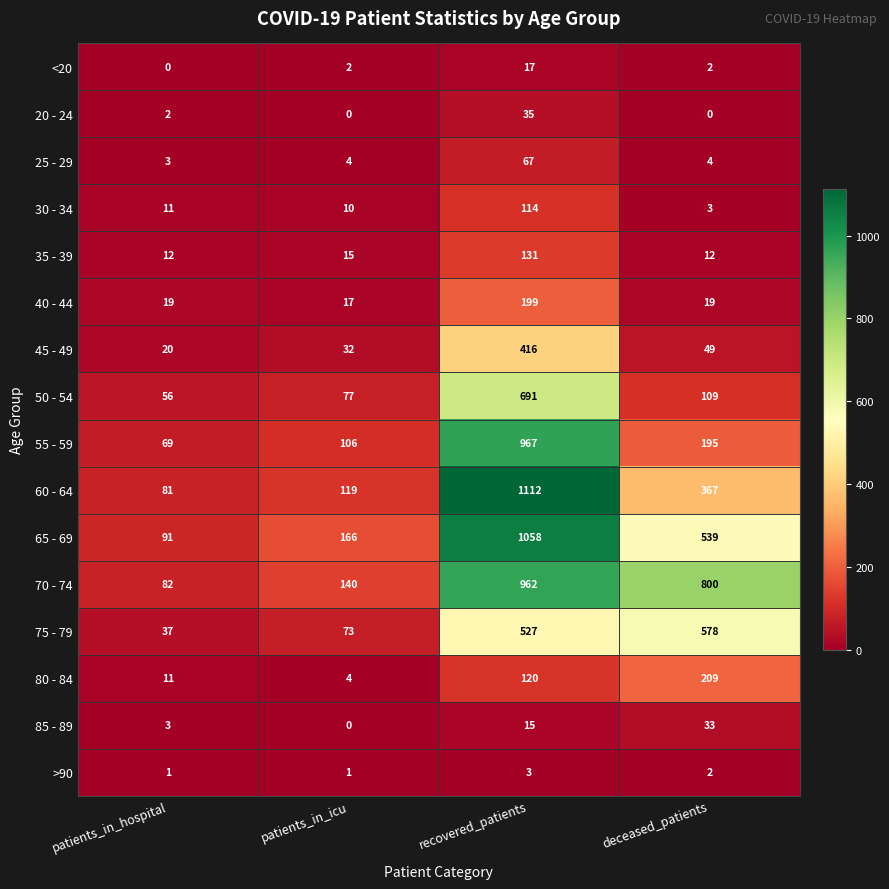

How many series are shown in this chart?

16